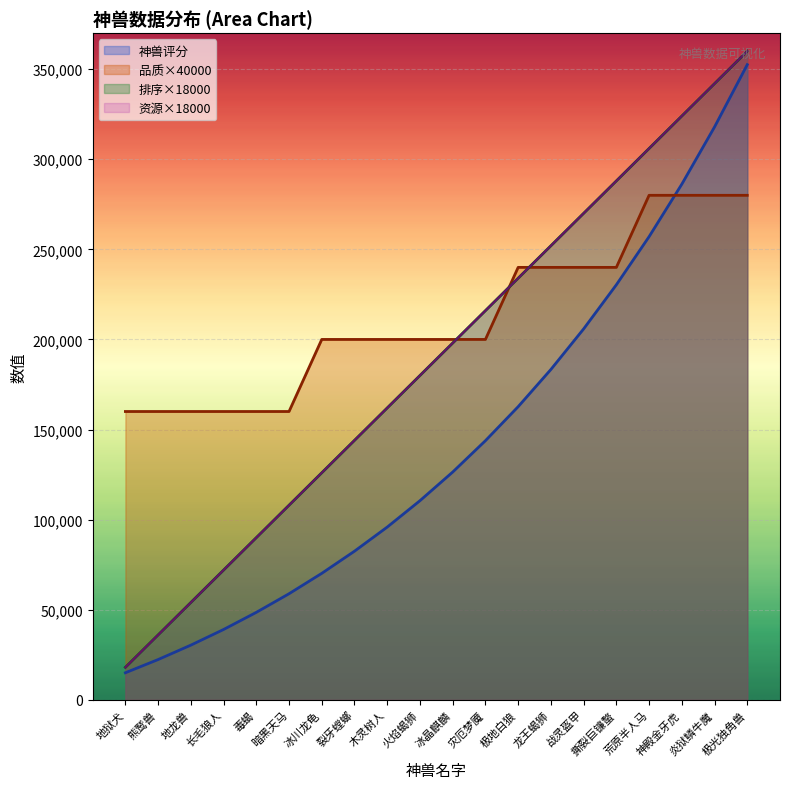

Reading left to right, transcribe all the data shown in this chart.

排序: 18000	36000	54000	72000	90000	108000	126000	144000	162000	180000	198000	216000	234000	252000	270000	288000	306000	324000	342000	360000
资源: 18000	36000	54000	72000	90000	108000	126000	144000	162000	180000	198000	216000	234000	252000	270000	288000	306000	324000	342000	360000
神兽评分: 14987	22321	30320	39006	48515	58857	70171	82472	95856	110502	126395	143801	162682	183334	205840	230335	257052	286181	317949	352519
品质: 160000	160000	160000	160000	160000	160000	200000	200000	200000	200000	200000	200000	240000	240000	240000	240000	280000	280000	280000	280000